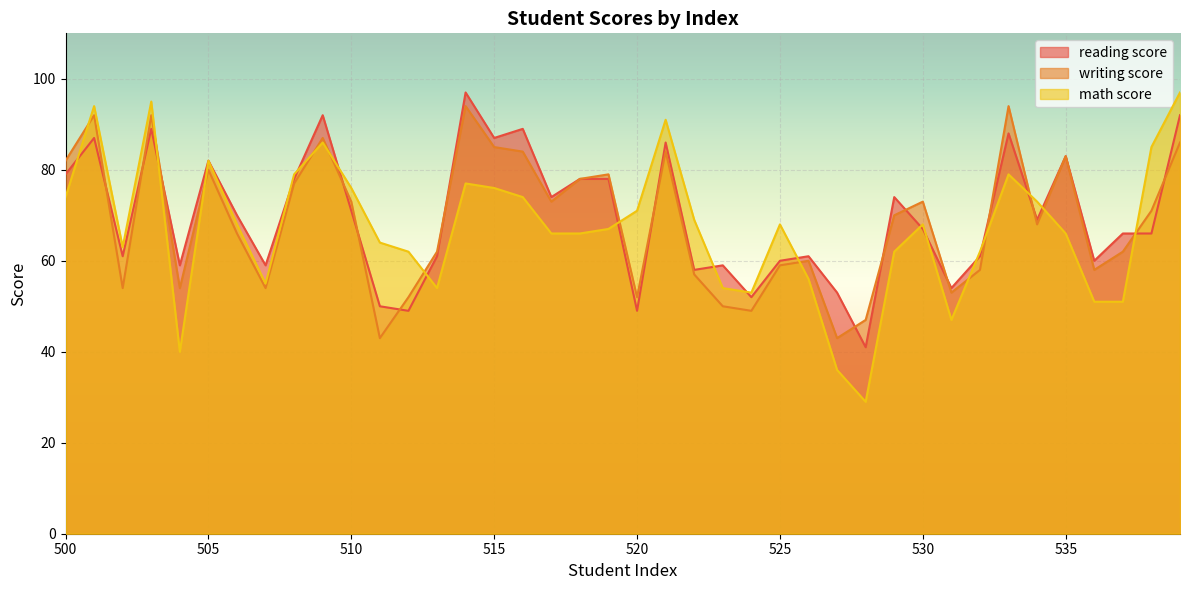

What is the average value of the math score series?

67